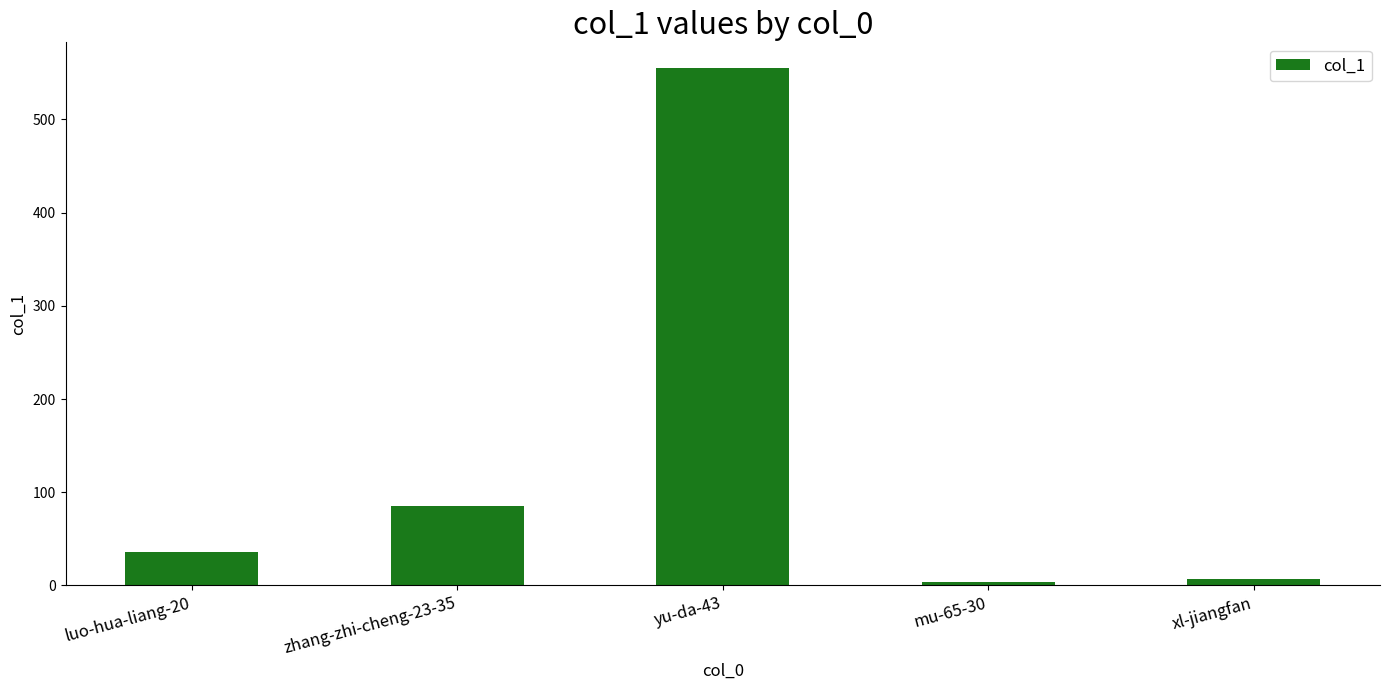

What is the change in value from luo-hua-liang-20 to yu-da-43?

+519